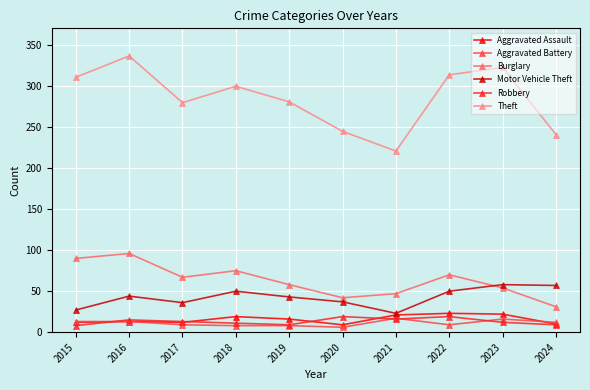

Rank the series at 2023 from highest to lowest value.

Theft, Motor Vehicle Theft, Burglary, Aggravated Assault, Aggravated Battery, Robbery